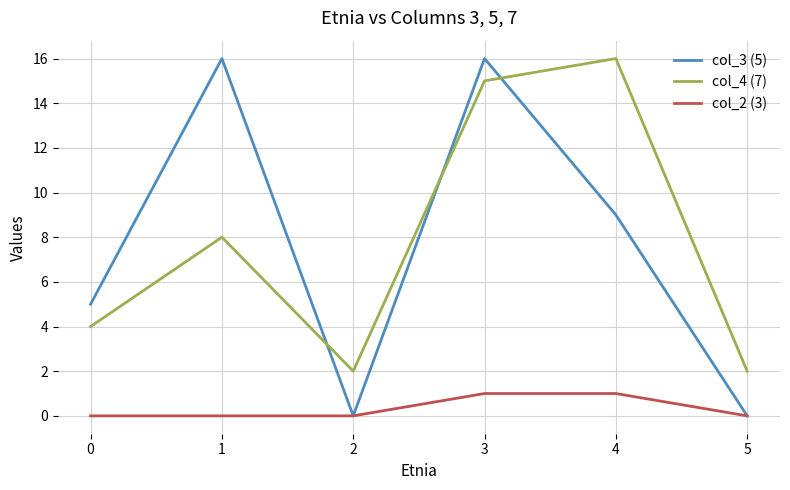

The col_4 (7) series shows 7 at 3. True or false?

False